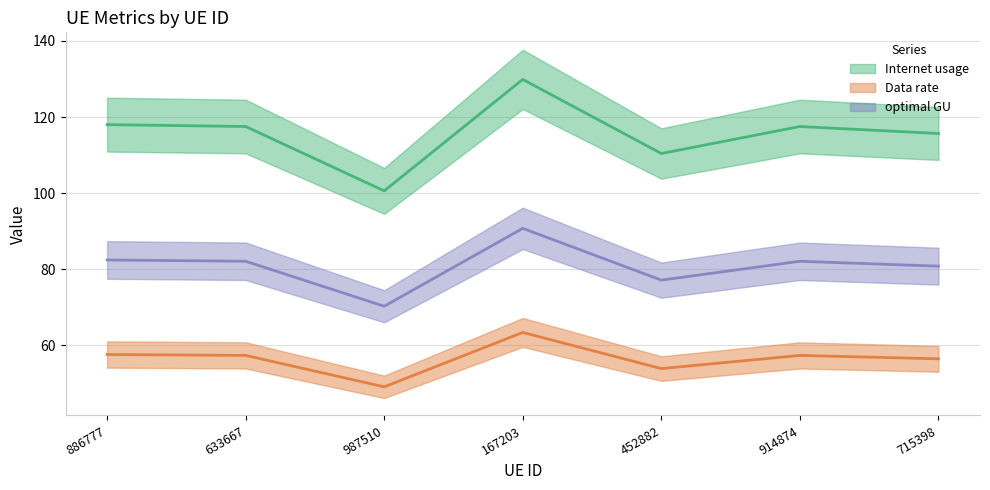

True or false: optimal GU and Internet usage intersect in this chart.

False